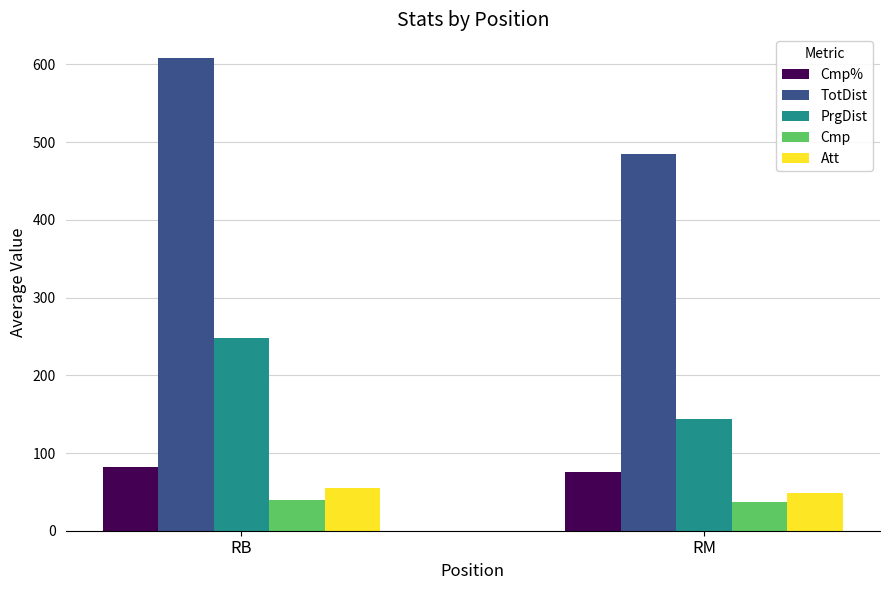

What is the sum of the TotDist values at RM and RB?

1093.3